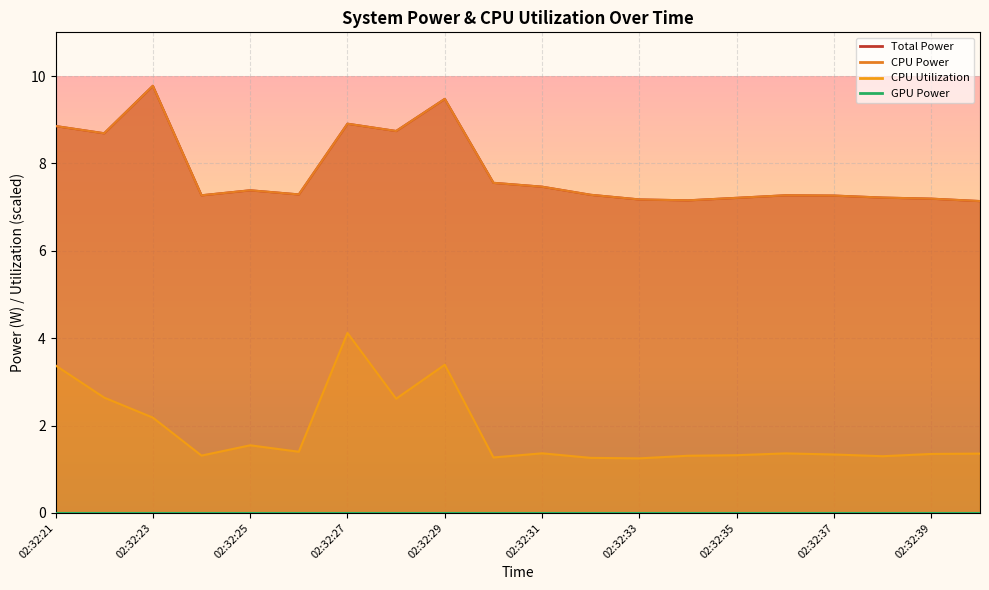

Which category has the highest value in the CPU Power series?

02:32:23